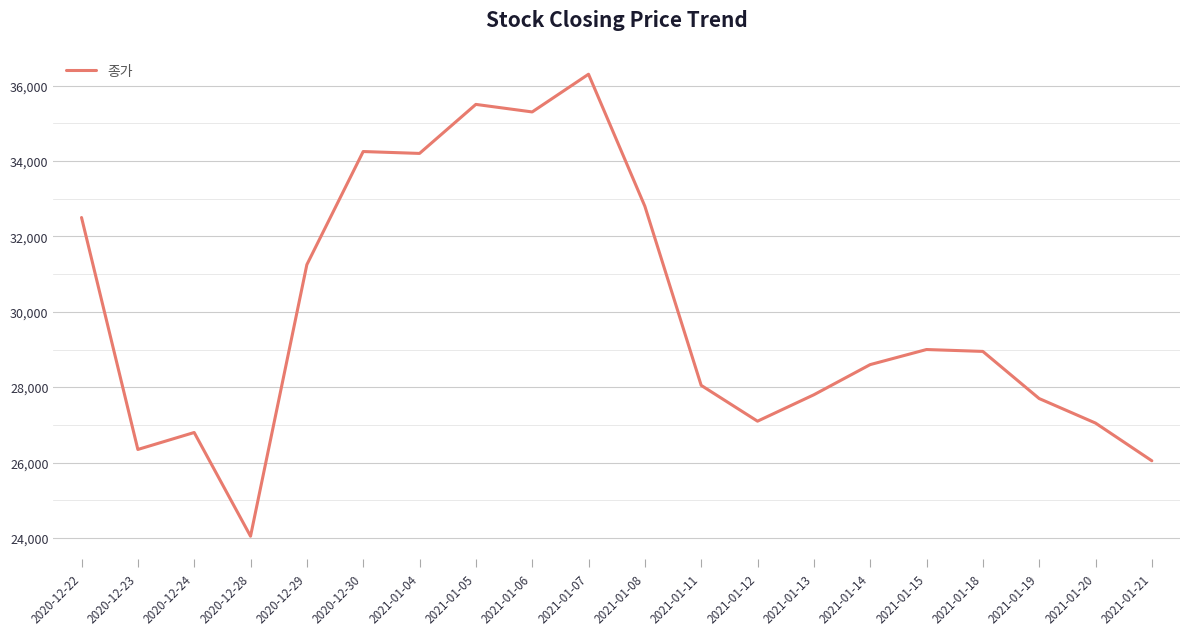

What is the greatest value displayed?

36300